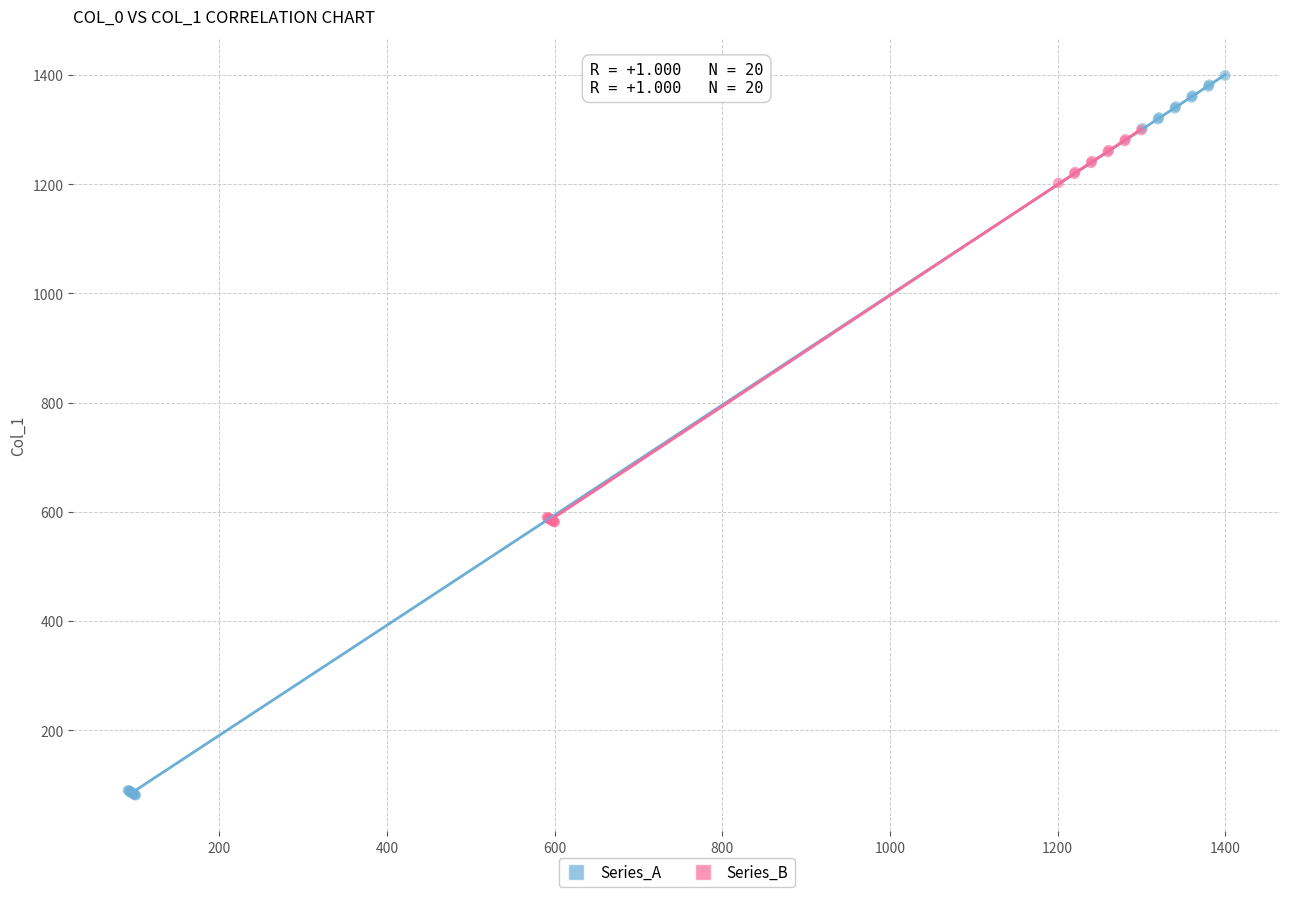

Which series contains the highest Y value?

Series_A